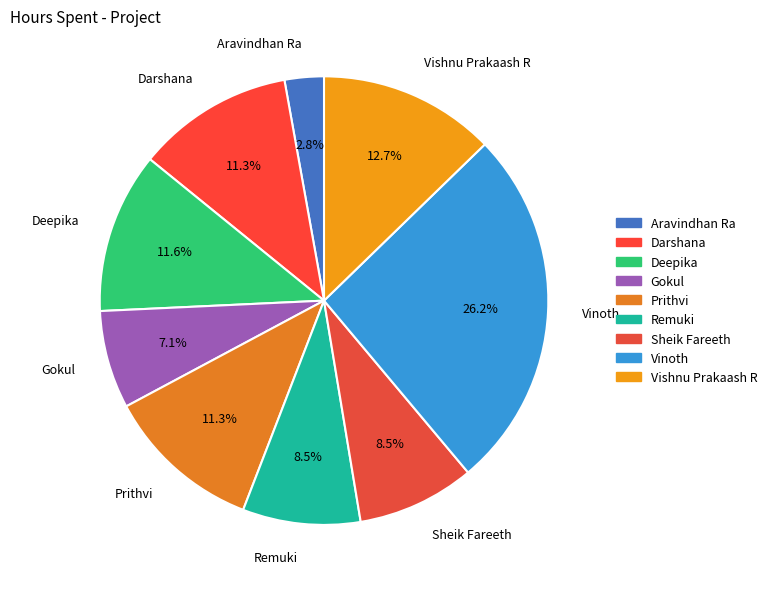

To the nearest percent, what portion does Gokul represent?

7%